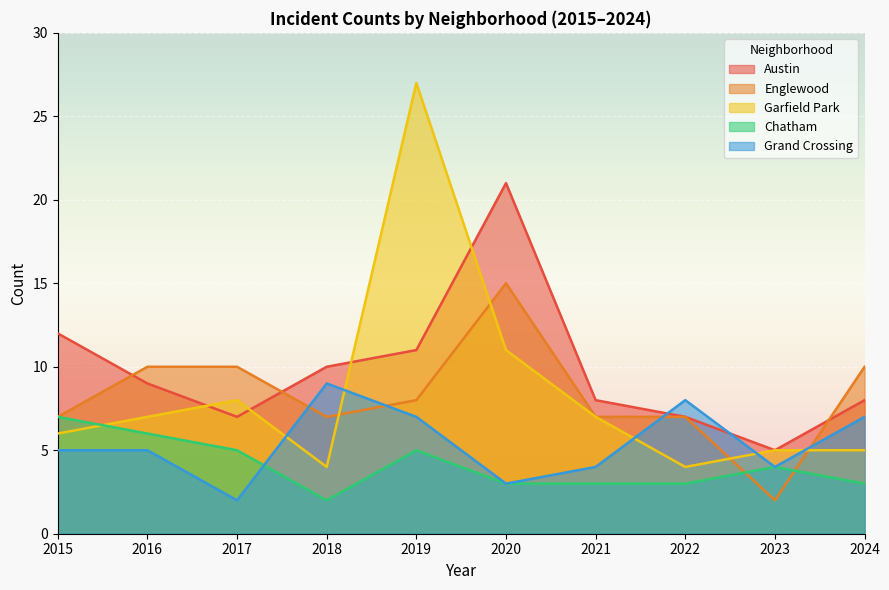

How many categories are shown in the chart?

10